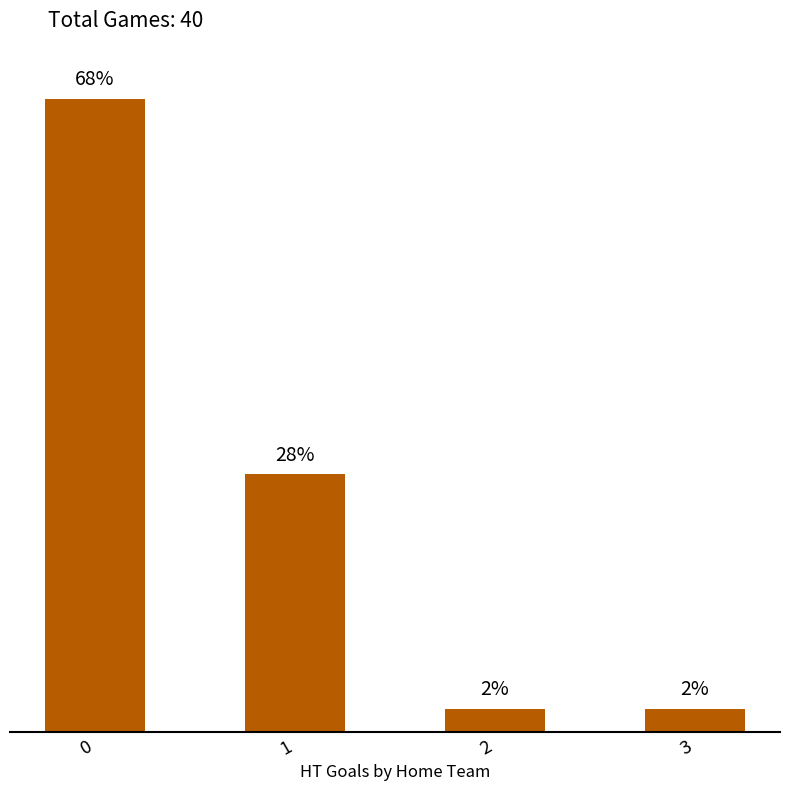

Does the chart contain any negative values?

No